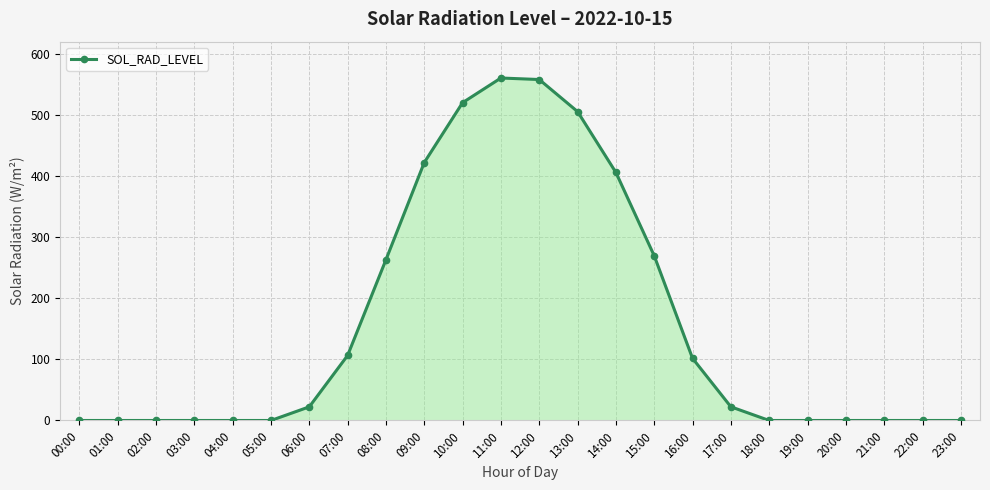

Count the number of values greater than 22.

12